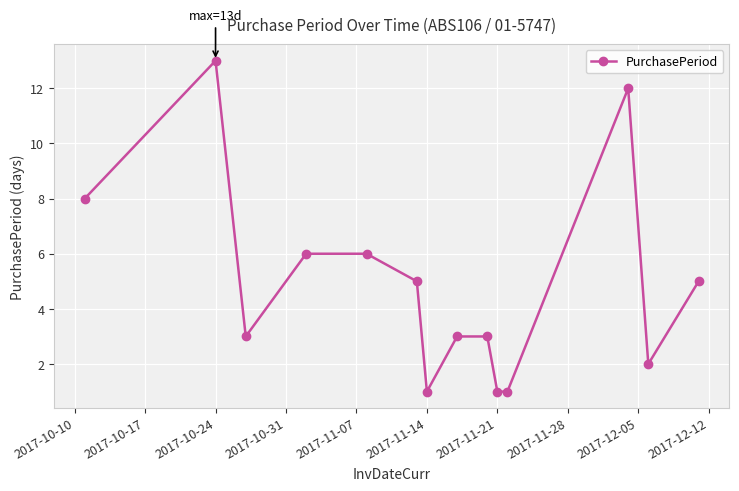

What is the difference between the maximum and minimum values?

12